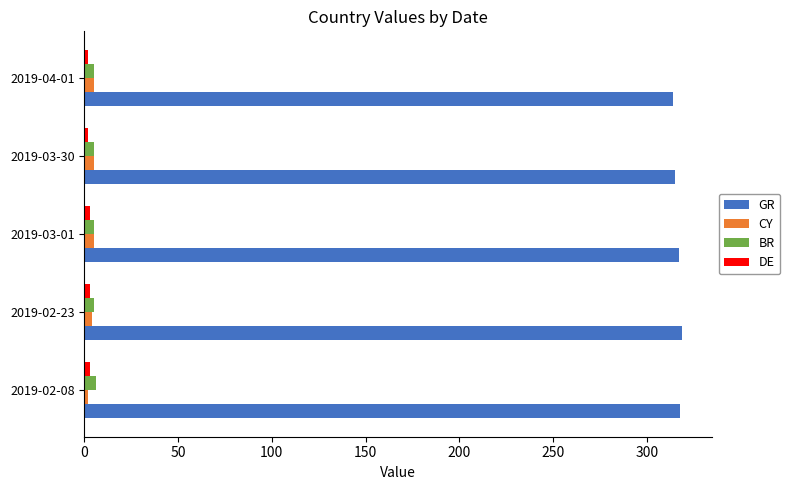

The value of GR at 2019-03-01 is 317. True or false?

True